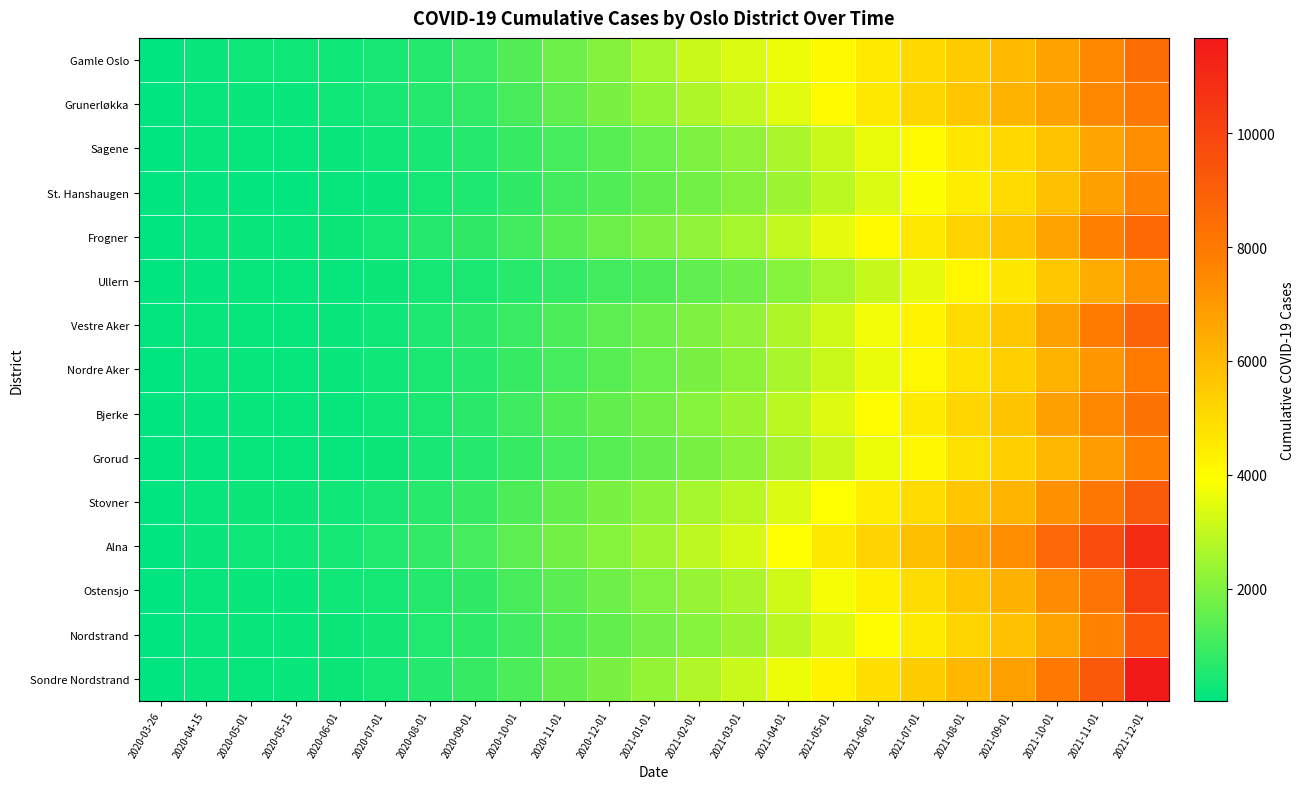

Reading left to right, transcribe all the data shown in this chart.

Gamle Oslo: 2020-03-26=67	2020-04-15=202	2020-05-01=264	2020-05-15=275	2020-06-01=297	2020-07-01=406	2020-08-01=603	2020-09-01=896	2020-10-01=1299	2020-11-01=1692	2020-12-01=2054	2021-01-01=2558	2021-02-01=3081	2021-03-01=3375	2021-04-01=3647	2021-05-01=4111	2021-06-01=4570	2021-07-01=5035	2021-08-01=5469	2021-09-01=5974	2021-10-01=6746	2021-11-01=7573	2021-12-01=8439
Grunerløkka: 2020-03-26=59	2020-04-15=143	2020-05-01=191	2020-05-15=201	2020-06-01=253	2020-07-01=391	2020-08-01=604	2020-09-01=807	2020-10-01=1147	2020-11-01=1523	2020-12-01=1894	2021-01-01=2262	2021-02-01=2701	2021-03-01=3020	2021-04-01=3468	2021-05-01=4037	2021-06-01=4604	2021-07-01=5194	2021-08-01=5641	2021-09-01=6229	2021-10-01=6834	2021-11-01=7526	2021-12-01=8112
Sagene: 2020-03-26=47	2020-04-15=119	2020-05-01=152	2020-05-15=158	2020-06-01=189	2020-07-01=258	2020-08-01=432	2020-09-01=607	2020-10-01=855	2020-11-01=1104	2020-12-01=1374	2021-01-01=1631	2021-02-01=1946	2021-03-01=2230	2021-04-01=2642	2021-05-01=3100	2021-06-01=3602	2021-07-01=4041	2021-08-01=4631	2021-09-01=5086	2021-10-01=5743	2021-11-01=6590	2021-12-01=7356
St. Hanshaugen: 2020-03-26=33	2020-04-15=80	2020-05-01=102	2020-05-15=107	2020-06-01=133	2020-07-01=199	2020-08-01=368	2020-09-01=501	2020-10-01=758	2020-11-01=1035	2020-12-01=1293	2021-01-01=1534	2021-02-01=1798	2021-03-01=2057	2021-04-01=2429	2021-05-01=2875	2021-06-01=3353	2021-07-01=3873	2021-08-01=4459	2021-09-01=4986	2021-10-01=5829	2021-11-01=6770	2021-12-01=7682
Frogner: 2020-03-26=67	2020-04-15=148	2020-05-01=183	2020-05-15=188	2020-06-01=230	2020-07-01=343	2020-08-01=579	2020-09-01=760	2020-10-01=1047	2020-11-01=1350	2020-12-01=1673	2021-01-01=1964	2021-02-01=2221	2021-03-01=2535	2021-04-01=2987	2021-05-01=3534	2021-06-01=4046	2021-07-01=4589	2021-08-01=5253	2021-09-01=5745	2021-10-01=6686	2021-11-01=7761	2021-12-01=8608
Ullern: 2020-03-26=51	2020-04-15=104	2020-05-01=120	2020-05-15=124	2020-06-01=143	2020-07-01=209	2020-08-01=343	2020-09-01=449	2020-10-01=630	2020-11-01=830	2020-12-01=1047	2021-01-01=1248	2021-02-01=1488	2021-03-01=1746	2021-04-01=2106	2021-05-01=2538	2021-06-01=3050	2021-07-01=3536	2021-08-01=4175	2021-09-01=4657	2021-10-01=5579	2021-11-01=6439	2021-12-01=7254
Vestre Aker: 2020-03-26=75	2020-04-15=135	2020-05-01=152	2020-05-15=157	2020-06-01=191	2020-07-01=290	2020-08-01=500	2020-09-01=672	2020-10-01=932	2020-11-01=1180	2020-12-01=1437	2021-01-01=1687	2021-02-01=1951	2021-03-01=2229	2021-04-01=2676	2021-05-01=3181	2021-06-01=3735	2021-07-01=4264	2021-08-01=4953	2021-09-01=5579	2021-10-01=6784	2021-11-01=7921	2021-12-01=8834
Nordre Aker: 2020-03-26=59	2020-04-15=117	2020-05-01=138	2020-05-15=143	2020-06-01=172	2020-07-01=262	2020-08-01=445	2020-09-01=611	2020-10-01=867	2020-11-01=1114	2020-12-01=1375	2021-01-01=1622	2021-02-01=1902	2021-03-01=2190	2021-04-01=2608	2021-05-01=3100	2021-06-01=3596	2021-07-01=4121	2021-08-01=4760	2021-09-01=5320	2021-10-01=6230	2021-11-01=7117	2021-12-01=7920
Bjerke: 2020-03-26=26	2020-04-15=81	2020-05-01=132	2020-05-15=134	2020-06-01=157	2020-07-01=261	2020-08-01=466	2020-09-01=680	2020-10-01=1000	2020-11-01=1270	2020-12-01=1538	2021-01-01=1789	2021-02-01=2101	2021-03-01=2401	2021-04-01=2865	2021-05-01=3398	2021-06-01=3966	2021-07-01=4486	2021-08-01=5143	2021-09-01=5687	2021-10-01=6805	2021-11-01=7566	2021-12-01=8253
Grorud: 2020-03-26=24	2020-04-15=80	2020-05-01=129	2020-05-15=131	2020-06-01=151	2020-07-01=225	2020-08-01=411	2020-09-01=600	2020-10-01=878	2020-11-01=1107	2020-12-01=1362	2021-01-01=1598	2021-02-01=1872	2021-03-01=2140	2021-04-01=2576	2021-05-01=3081	2021-06-01=3632	2021-07-01=4178	2021-08-01=4827	2021-09-01=5369	2021-10-01=6117	2021-11-01=6882	2021-12-01=7720
Stovner: 2020-03-26=30	2020-04-15=146	2020-05-01=214	2020-05-15=238	2020-06-01=280	2020-07-01=397	2020-08-01=633	2020-09-01=852	2020-10-01=1225	2020-11-01=1548	2020-12-01=1856	2021-01-01=2153	2021-02-01=2528	2021-03-01=2879	2021-04-01=3381	2021-05-01=3900	2021-06-01=4456	2021-07-01=4988	2021-08-01=5631	2021-09-01=6167	2021-10-01=7244	2021-11-01=8114	2021-12-01=9164
Alna: 2020-03-26=45	2020-04-15=179	2020-05-01=264	2020-05-15=283	2020-06-01=363	2020-07-01=549	2020-08-01=838	2020-09-01=1081	2020-10-01=1446	2020-11-01=1762	2020-12-01=2096	2021-01-01=2446	2021-02-01=2894	2021-03-01=3293	2021-04-01=3910	2021-05-01=4588	2021-06-01=5218	2021-07-01=5883	2021-08-01=6636	2021-09-01=7330	2021-10-01=8644	2021-11-01=9672	2021-12-01=10935
Ostensjo: 2020-03-26=63	2020-04-15=153	2020-05-01=191	2020-05-15=199	2020-06-01=255	2020-07-01=369	2020-08-01=601	2020-09-01=793	2020-10-01=1124	2020-11-01=1420	2020-12-01=1721	2021-01-01=2004	2021-02-01=2334	2021-03-01=2662	2021-04-01=3168	2021-05-01=3771	2021-06-01=4373	2021-07-01=4962	2021-08-01=5659	2021-09-01=6290	2021-10-01=7403	2021-11-01=8174	2021-12-01=10297
Nordstrand: 2020-03-26=56	2020-04-15=139	2020-05-01=171	2020-05-15=172	2020-06-01=210	2020-07-01=313	2020-08-01=536	2020-09-01=713	2020-10-01=1015	2020-11-01=1295	2020-12-01=1557	2021-01-01=1820	2021-02-01=2115	2021-03-01=2396	2021-04-01=2881	2021-05-01=3424	2021-06-01=3980	2021-07-01=4526	2021-08-01=5177	2021-09-01=5762	2021-10-01=6713	2021-11-01=7669	2021-12-01=9266
Sondre Nordstrand: 2020-03-26=26	2020-04-15=116	2020-05-01=151	2020-05-15=162	2020-06-01=231	2020-07-01=369	2020-08-01=606	2020-09-01=851	2020-10-01=1201	2020-11-01=1543	2020-12-01=1908	2021-01-01=2281	2021-02-01=2716	2021-03-01=3078	2021-04-01=3664	2021-05-01=4263	2021-06-01=4872	2021-07-01=5441	2021-08-01=6101	2021-09-01=6765	2021-10-01=7999	2021-11-01=9235	2021-12-01=11674